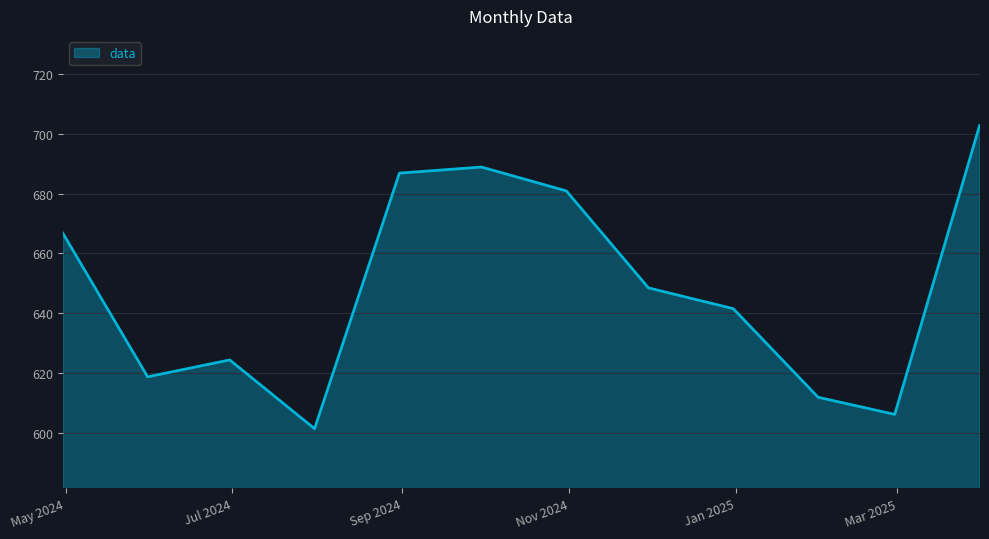

What is the greatest value displayed?

702.8